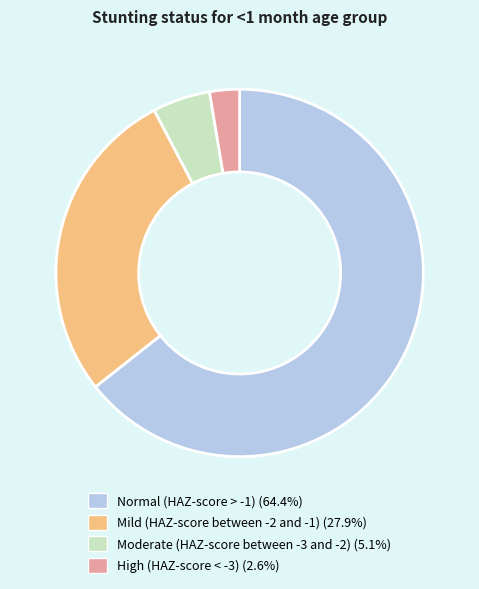

Which category has the smallest portion of the pie?

High (HAZ-score < -3)